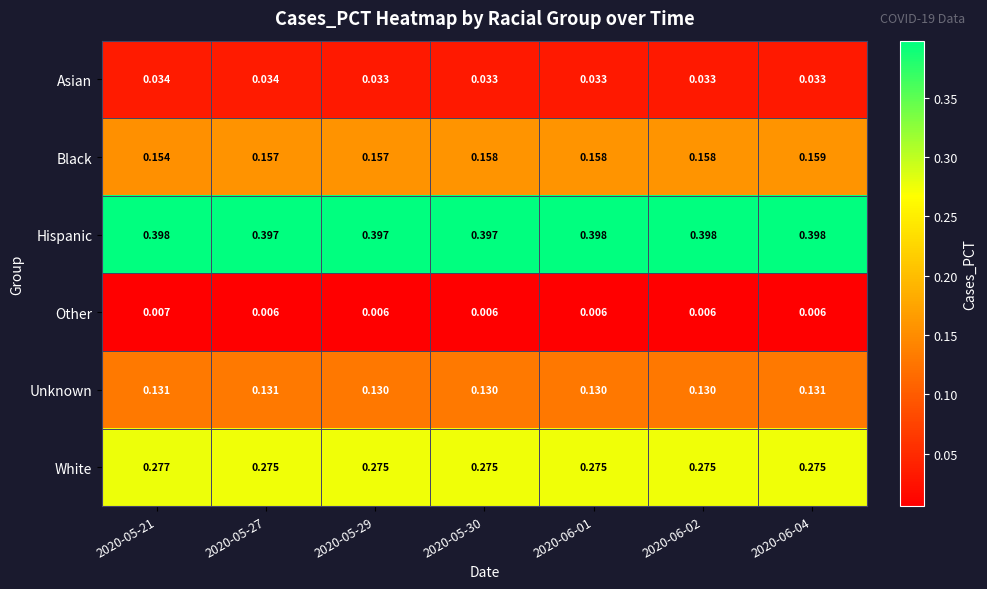

Which series has the largest range (max minus min)?

Black